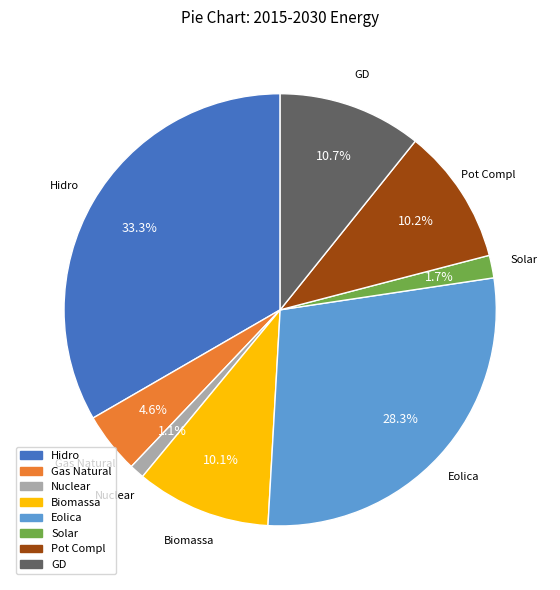

What is the ratio of the value at Eolica to the value at Hidro?

0.8